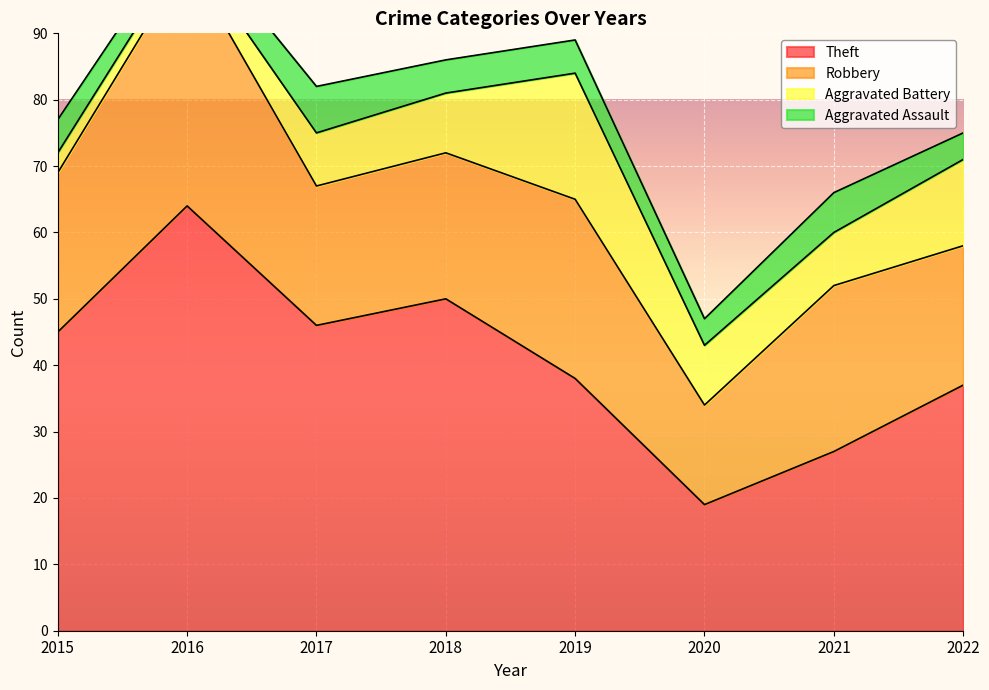

Is the value of Robbery at 2016 greater than the value of Theft at 2022?

No